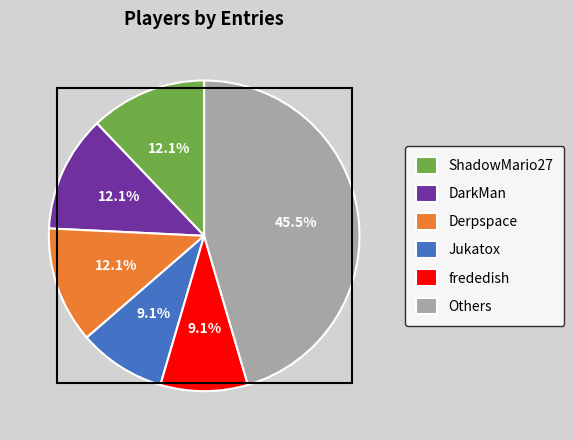

To the nearest percent, what is the average slice percentage?

17%